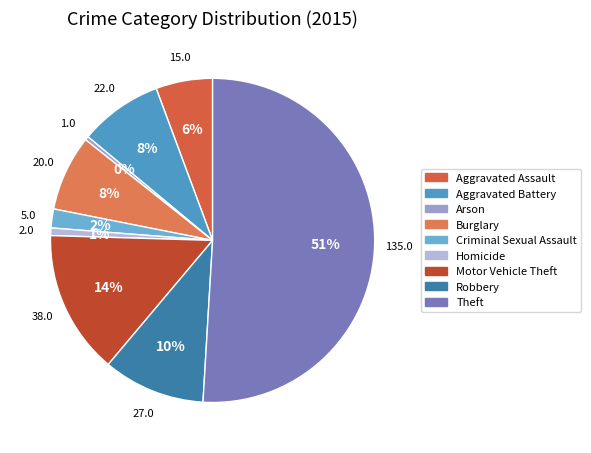

What percentage is the Burglary slice, to the nearest percent?

8%